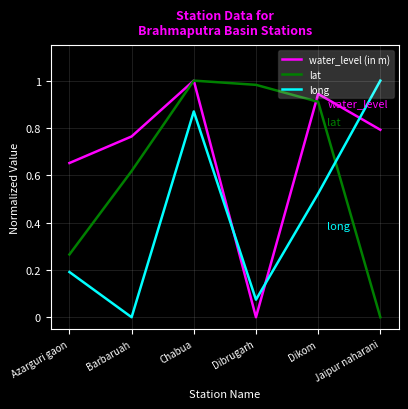

What position from the left is Barbaruah?

2